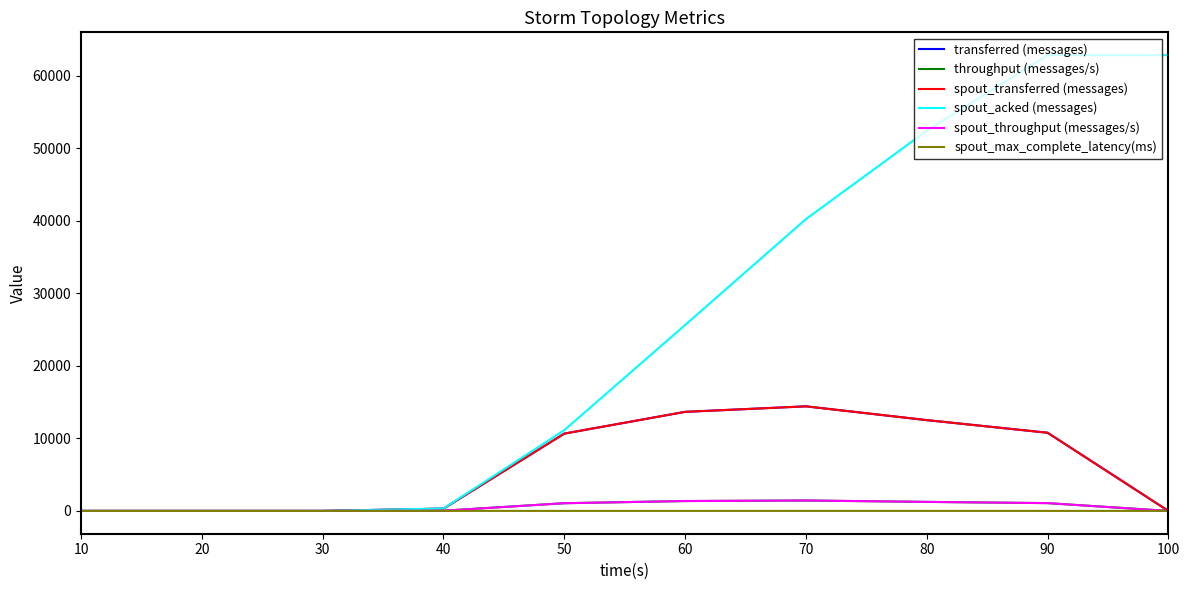

Does the chart have visible grid lines?

No